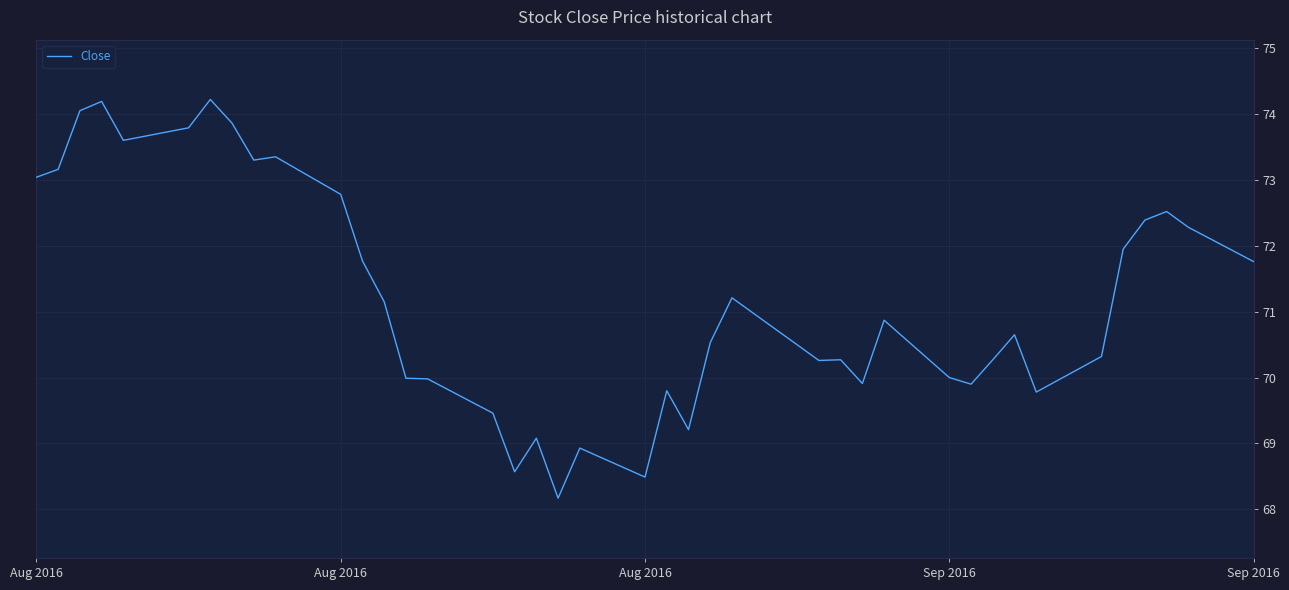

How many lines are shown in the chart?

1